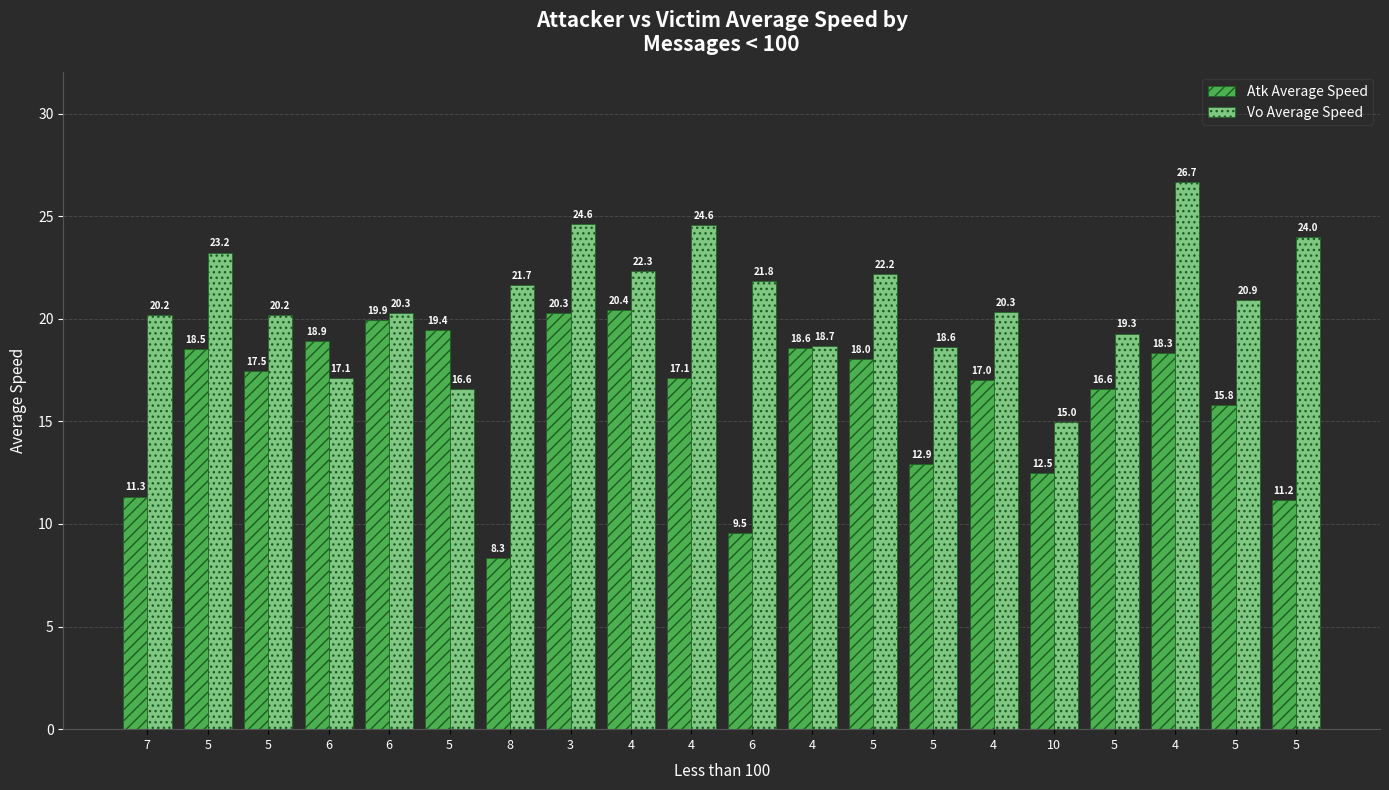

At which category is the sum across all series the highest?

4